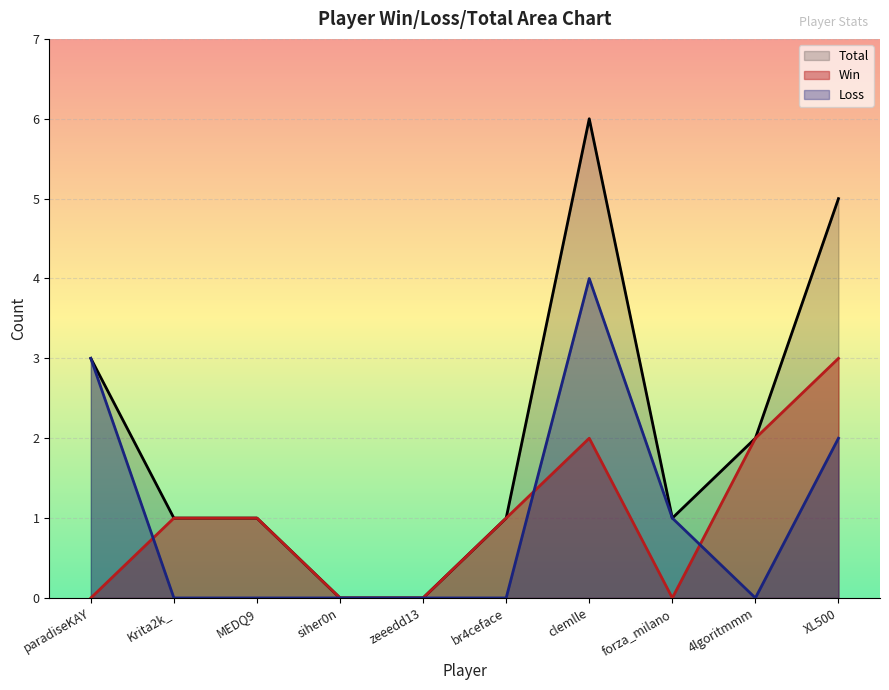

Reading left to right, transcribe all the data shown in this chart.

Win: 0	1	1	0	0	1	2	0	2	3
Loss: 3	0	0	0	0	0	4	1	0	2
Total: 3	1	1	0	0	1	6	1	2	5